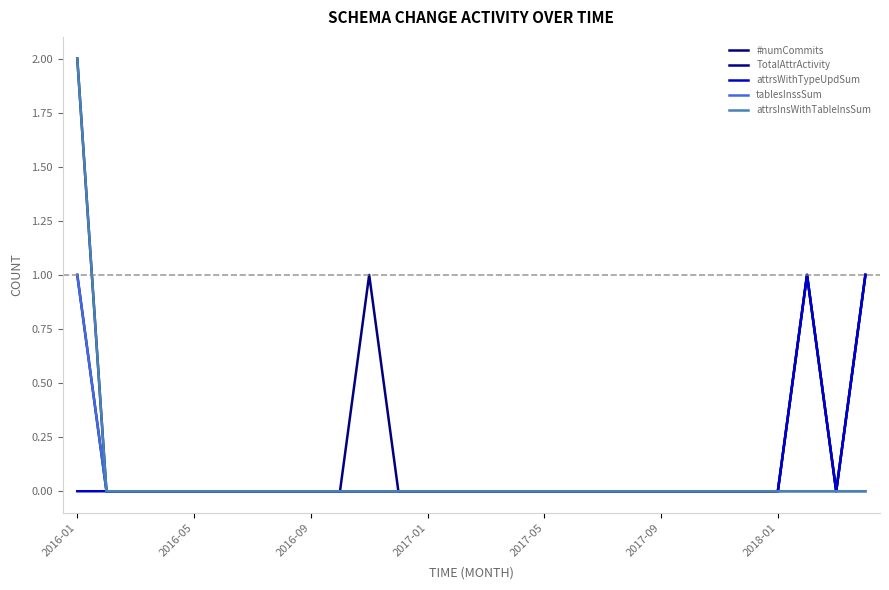

Does the chart display data point markers on the line(s)?

No